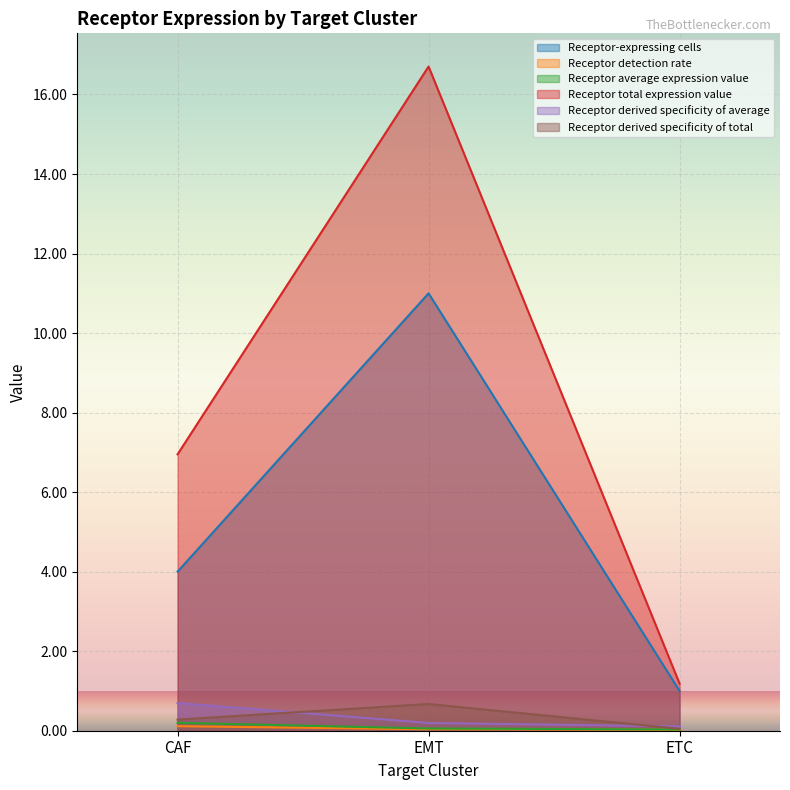

Which label corresponds to the largest value in the chart?

EMT